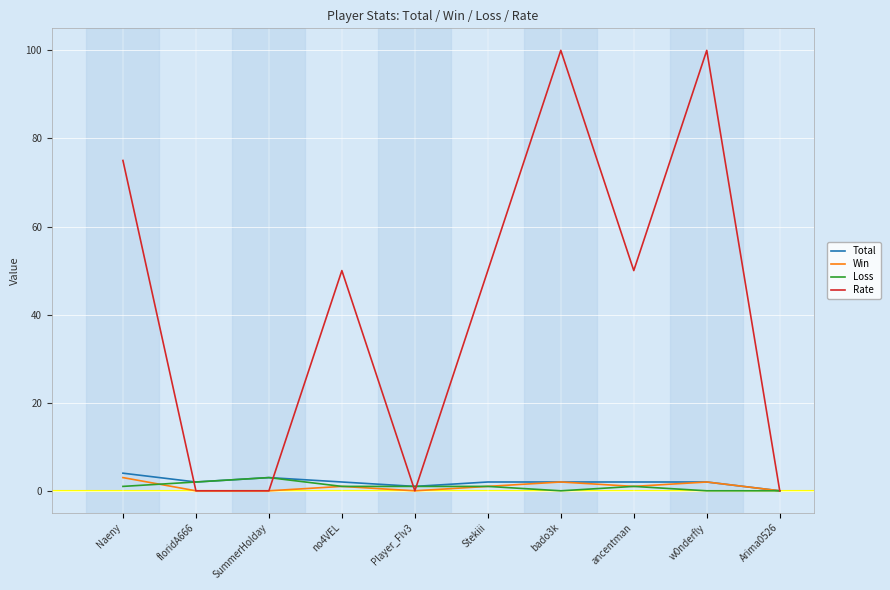

Which series has the widest spread of values?

Rate